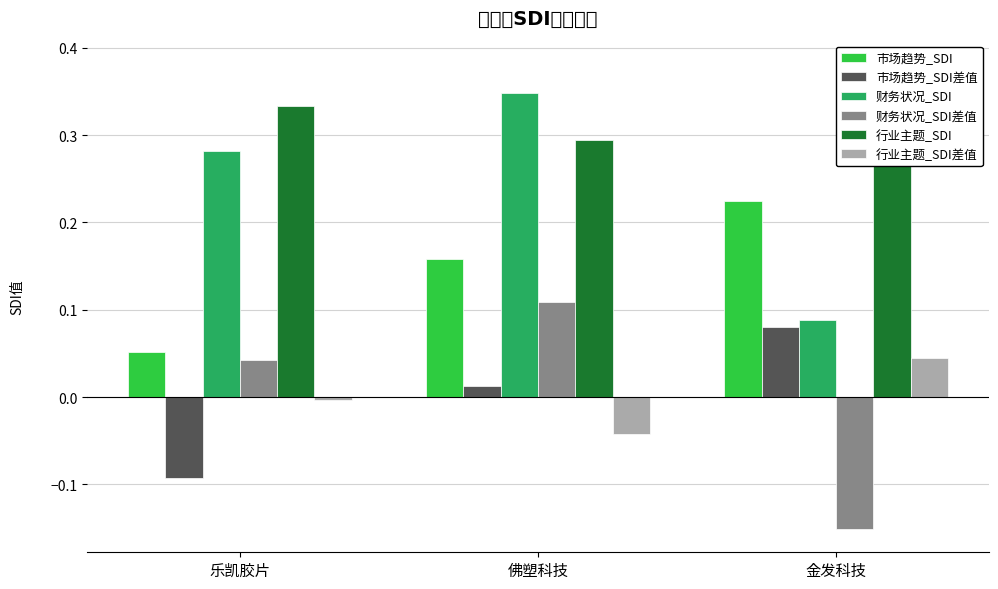

Are the bars horizontal?

No